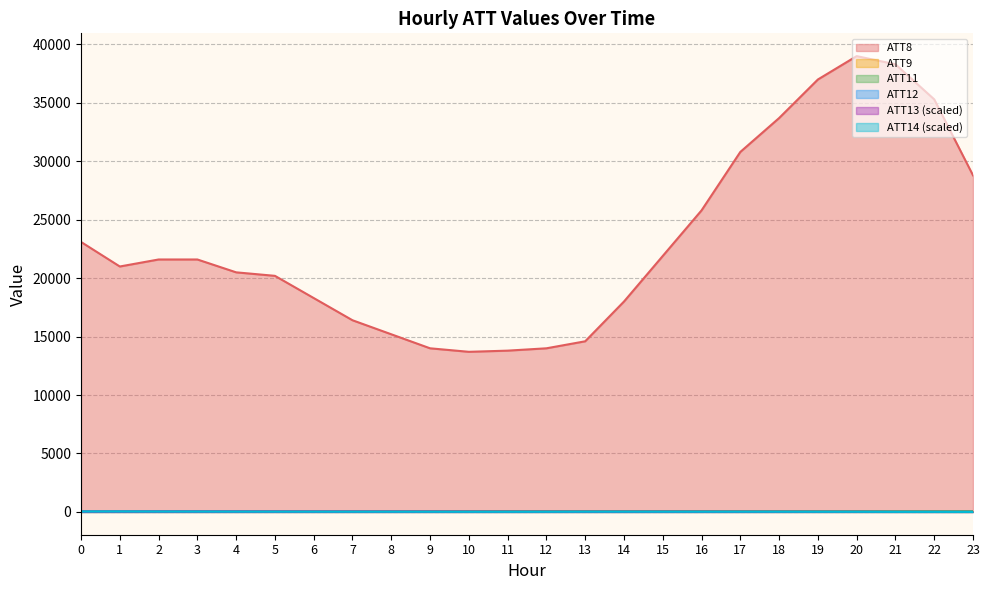

Which has a higher value, 15 or 13?

15